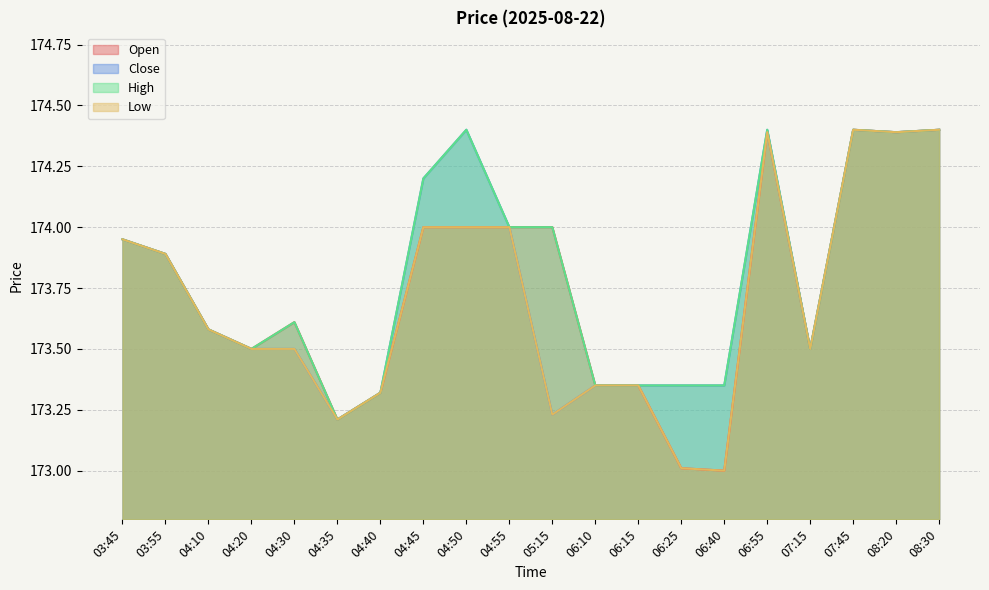

At 06:10, list the series in order from smallest to largest.

Open, Close, High, Low